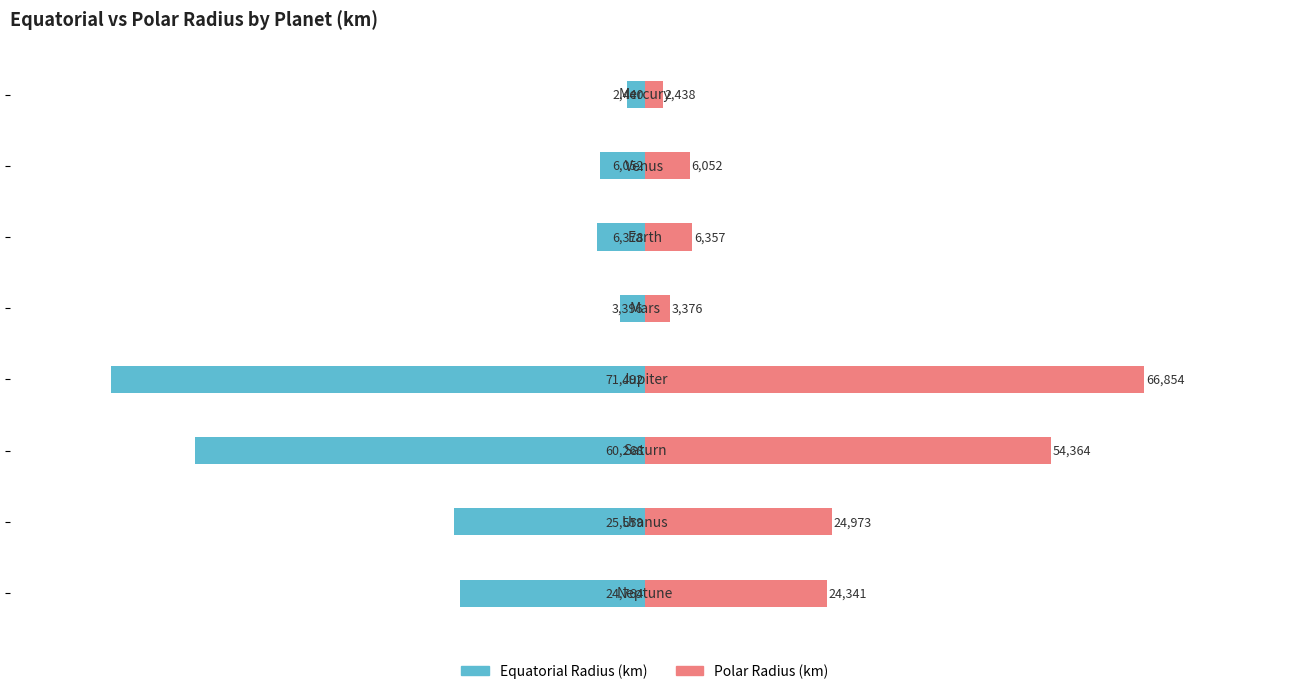

What is the maximum value for Equatorial Radius (km)?

-2440.5